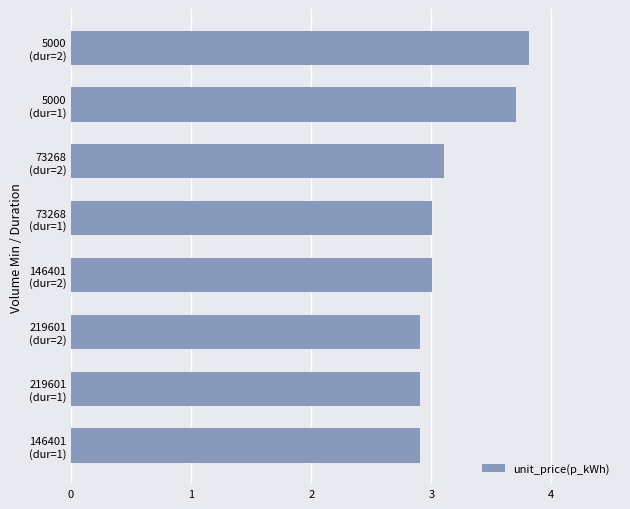

Reading bottom to top, what are all the values shown in this chart?

2.9	2.9	2.9	3.0	3.0	3.1	3.7	3.8